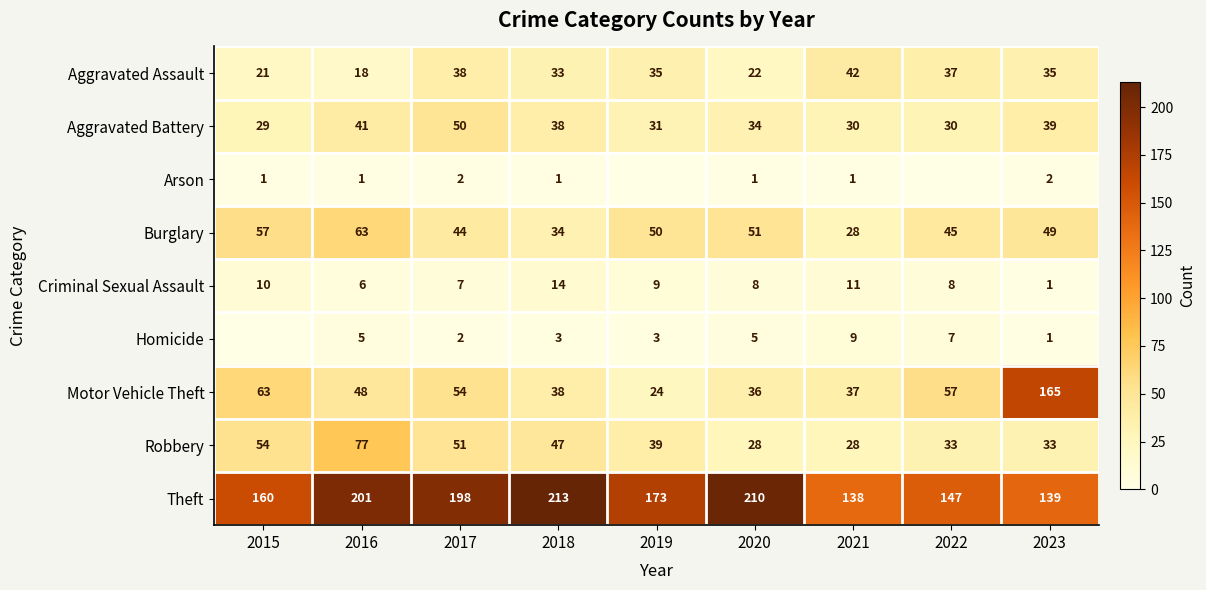

What is the maximum value shown in the chart?

213